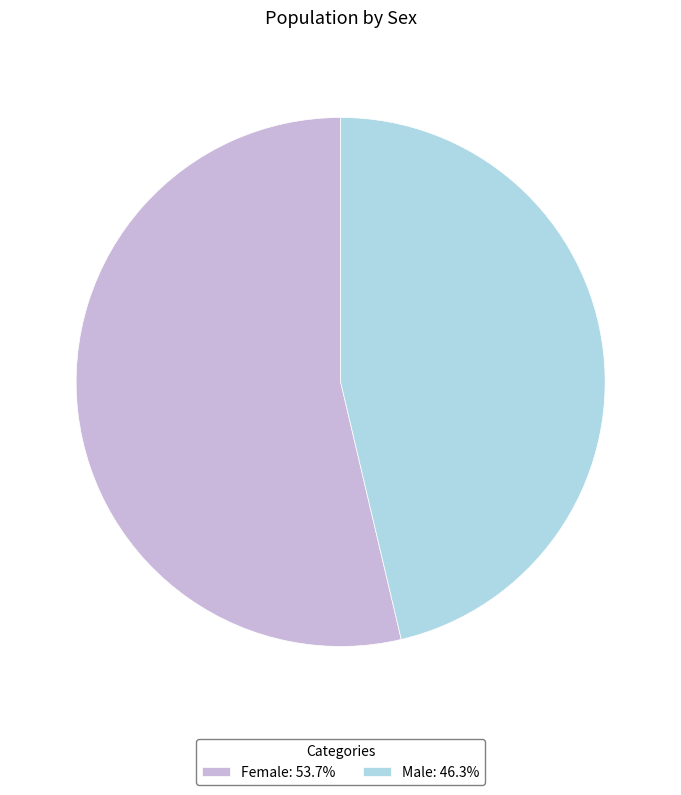

Do Male: 46.3% and Female: 53.7% together represent more than half of the pie?

Yes